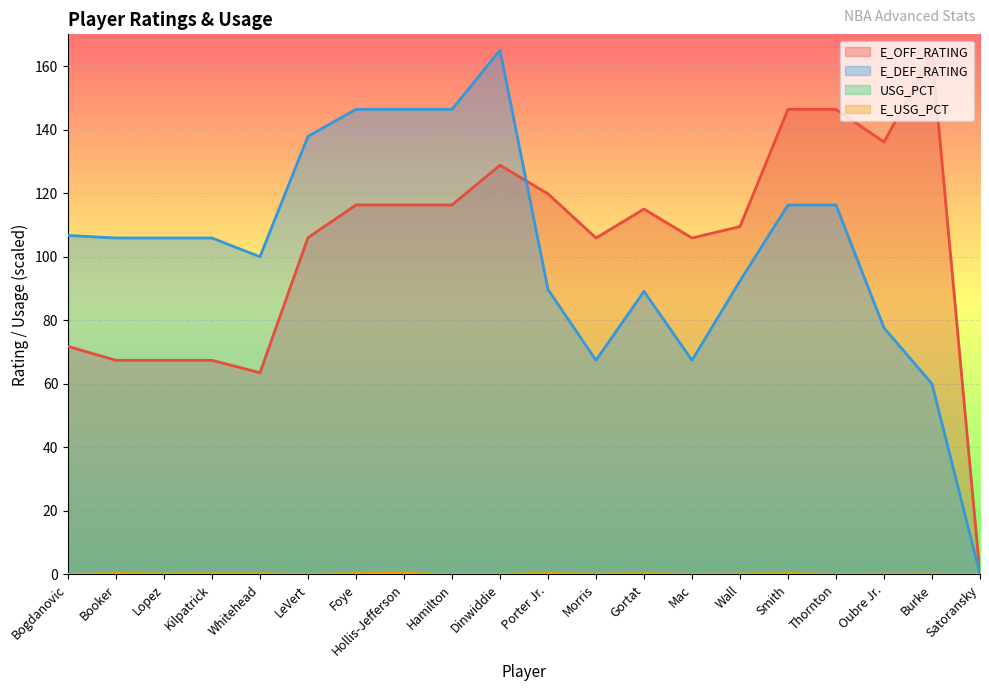

List the series in order of their peak value, highest first.

E_DEF_RATING, E_OFF_RATING, USG_PCT, E_USG_PCT